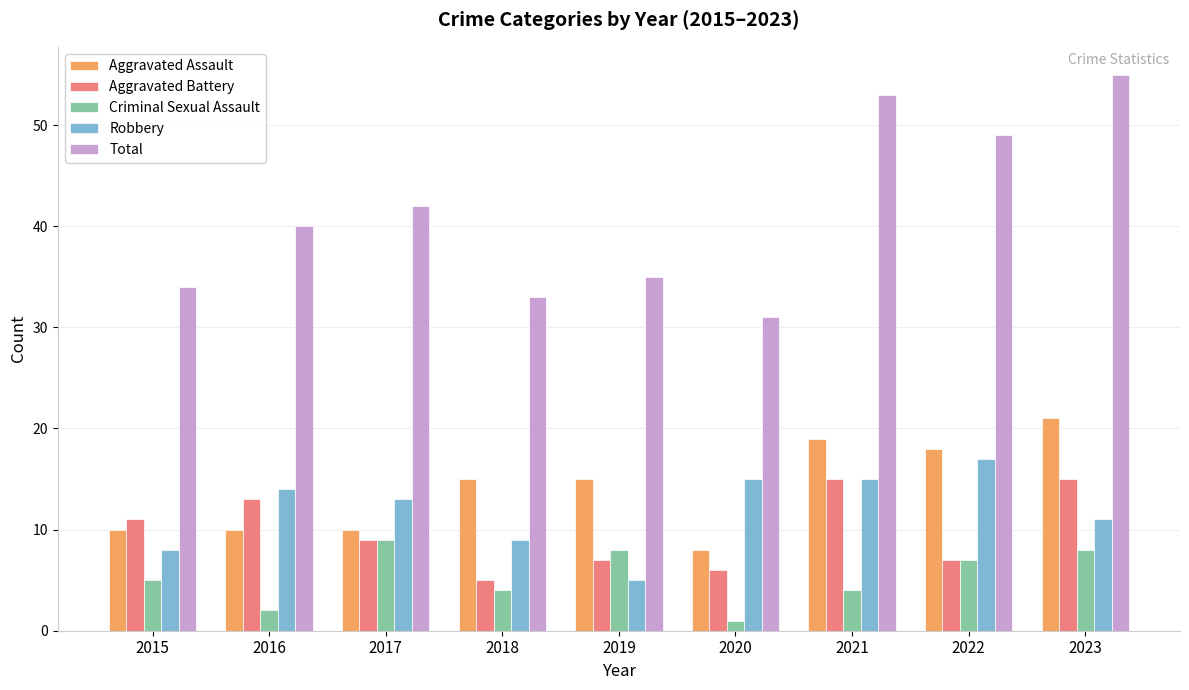

Is it true that Total equals 34 at 2015?

True